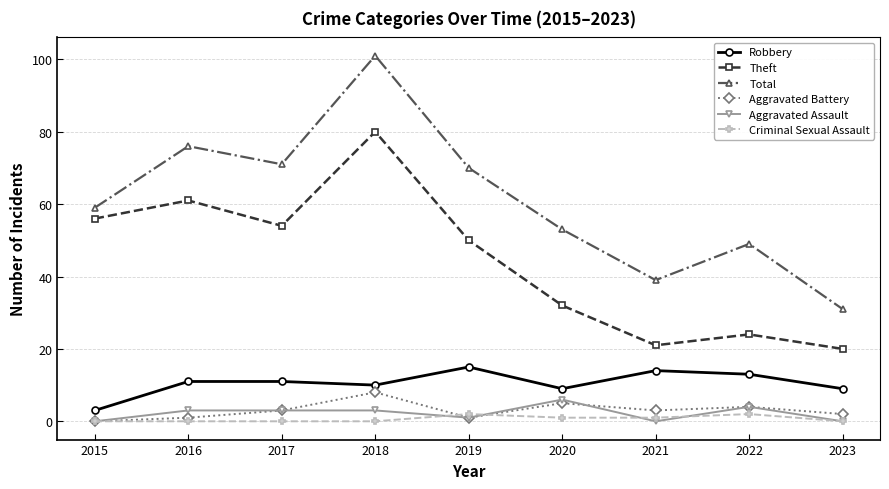

What is the greatest value displayed?

101